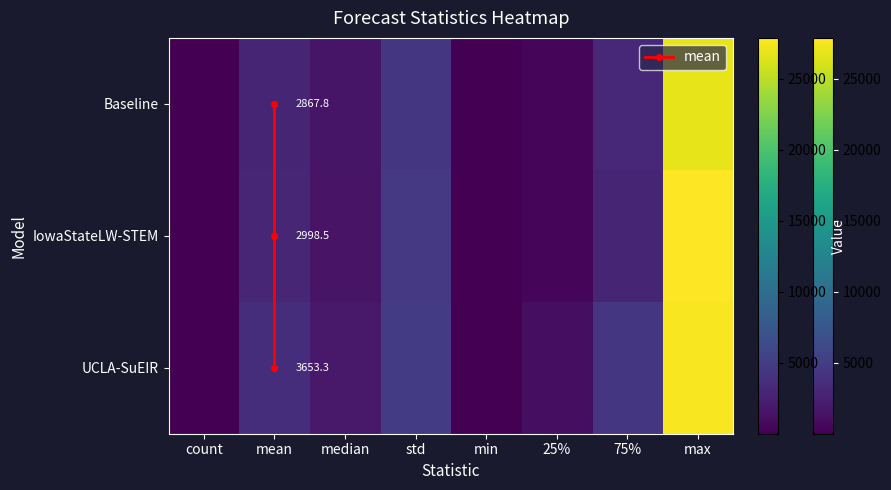

At which category is the sum across all series the highest?

max